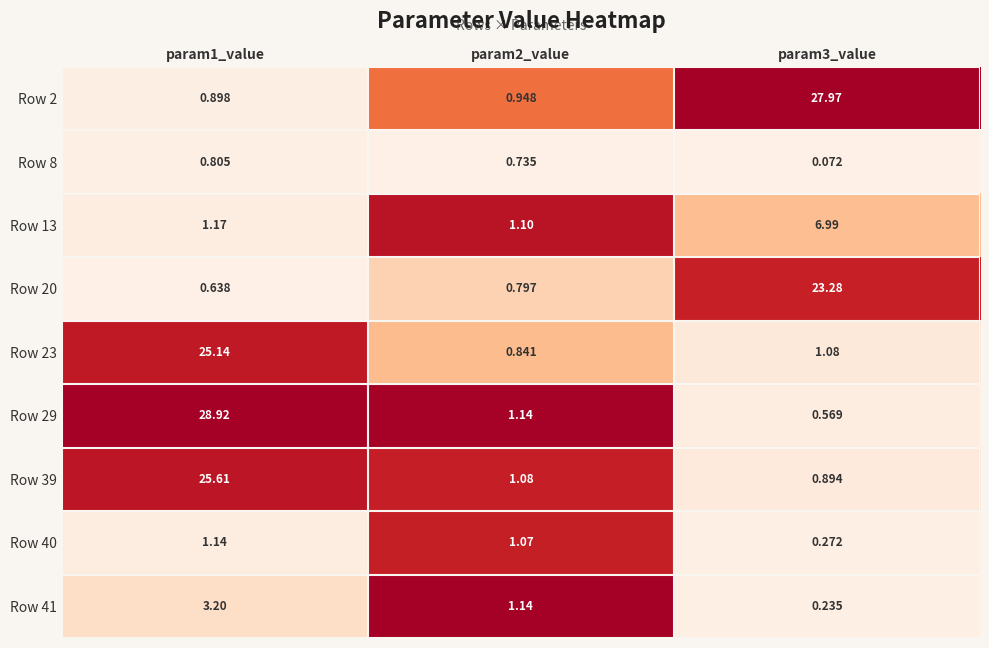

Rank the series by their maximum value, from lowest to highest.

Row 8, Row 40, Row 41, Row 13, Row 20, Row 23, Row 39, Row 2, Row 29